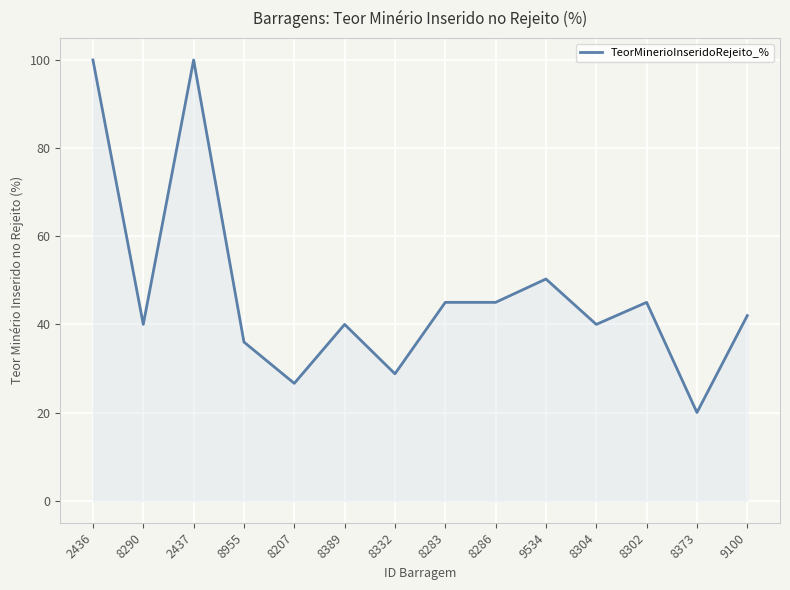

Where is the first local maximum?

2437